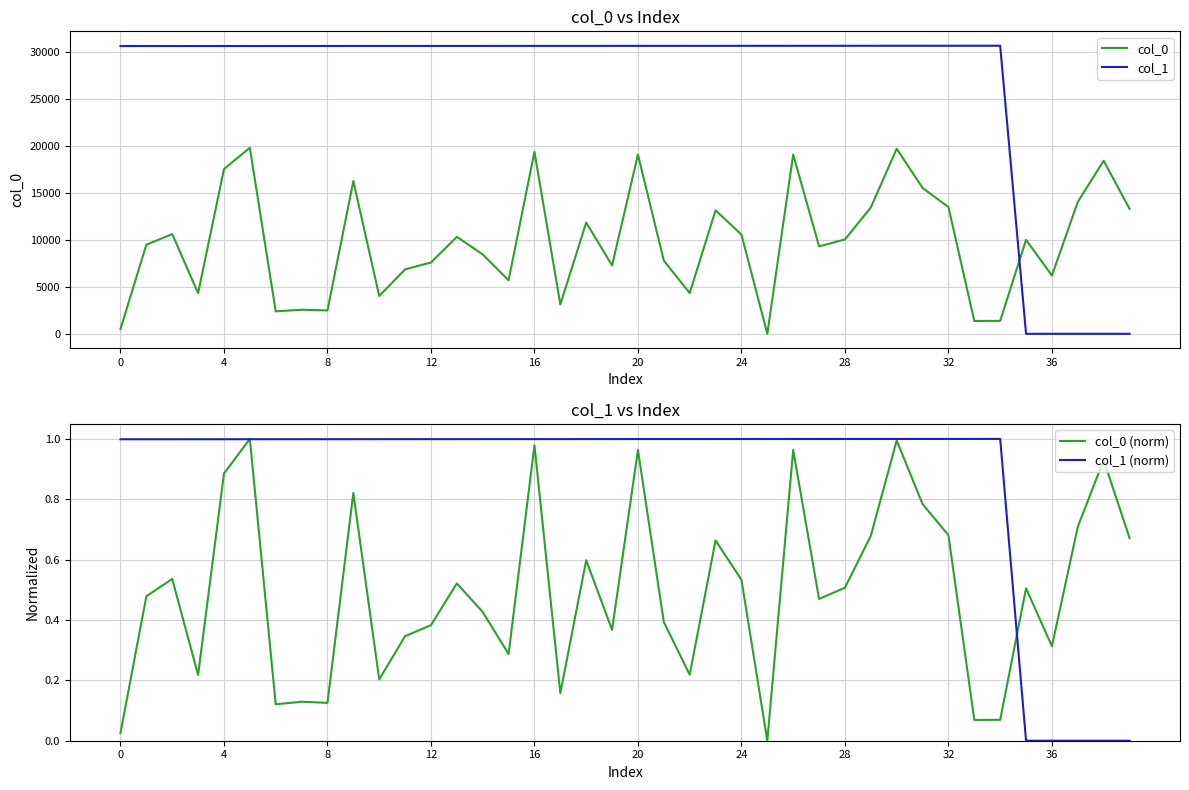

Which label corresponds to the smallest value in the chart?

25